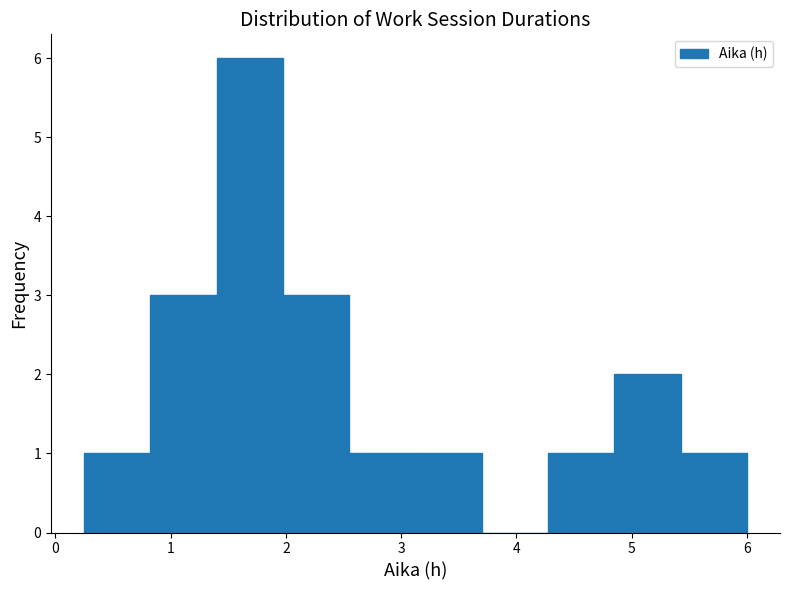

Which range on the x-axis has the tallest bar?

1.4 to 2.0